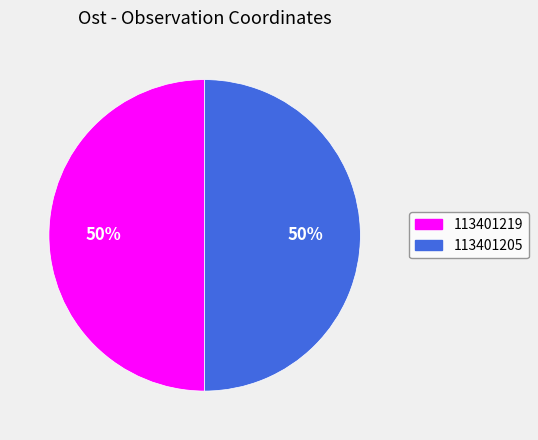

Is the sum of 113401219 and 113401205 greater than half?

Yes